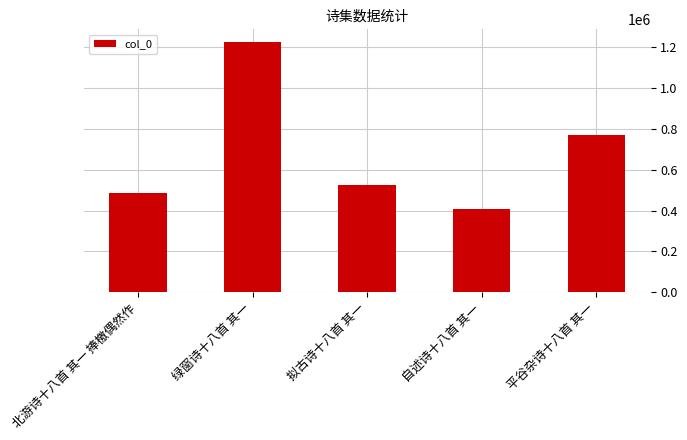

Is it true that the value at 绿窗诗十八首 其一 is 312620?

False